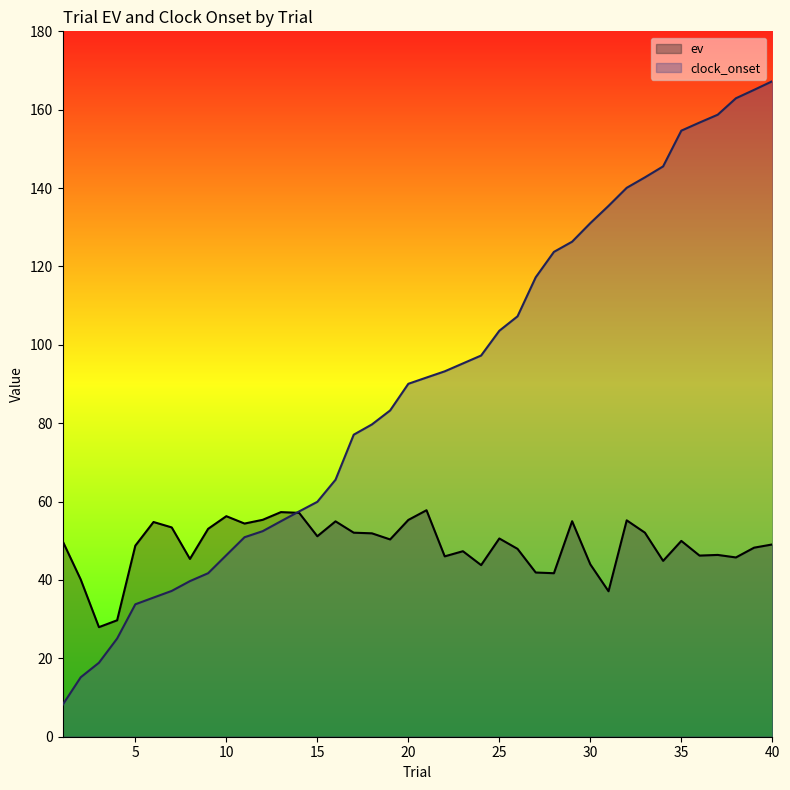

What is the minimum value for ev?

28.0